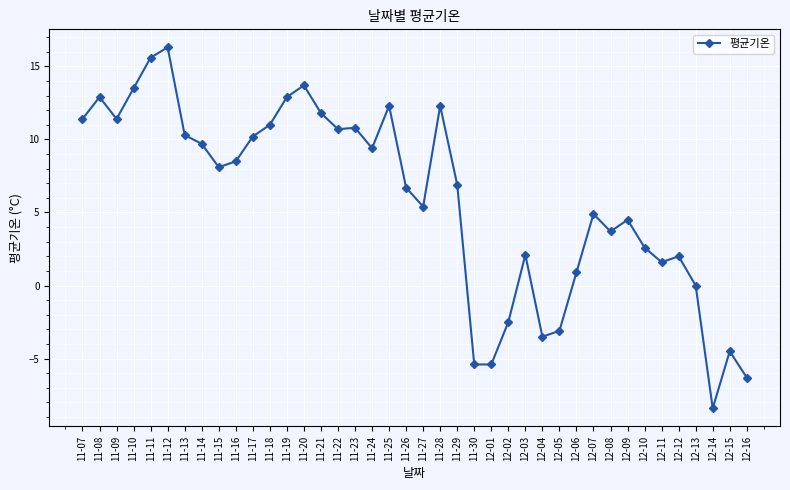

Where is the first local maximum?

11-08